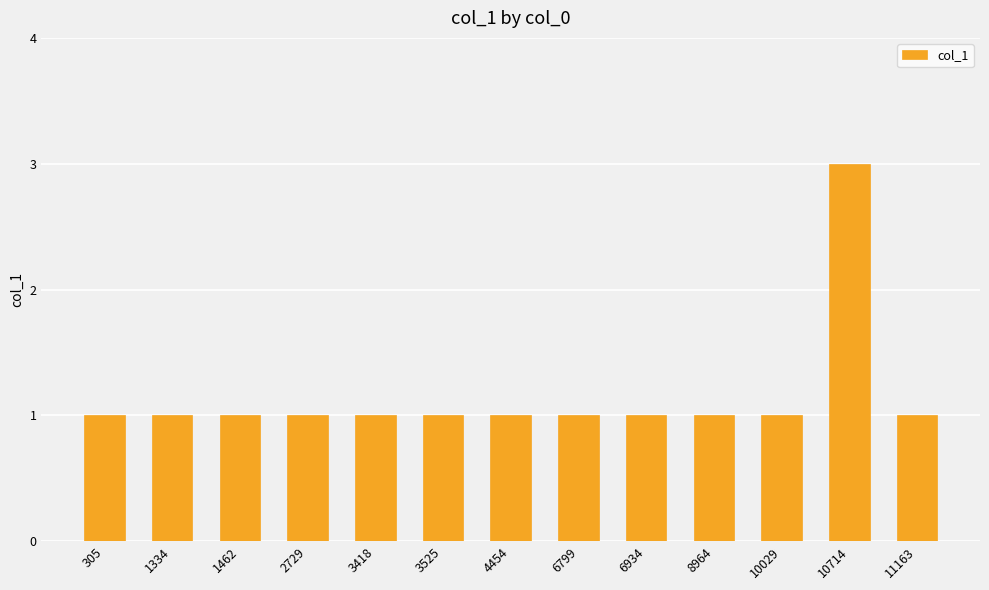

Approximately how many times larger is the value at 2729 compared to 6799?

1.0